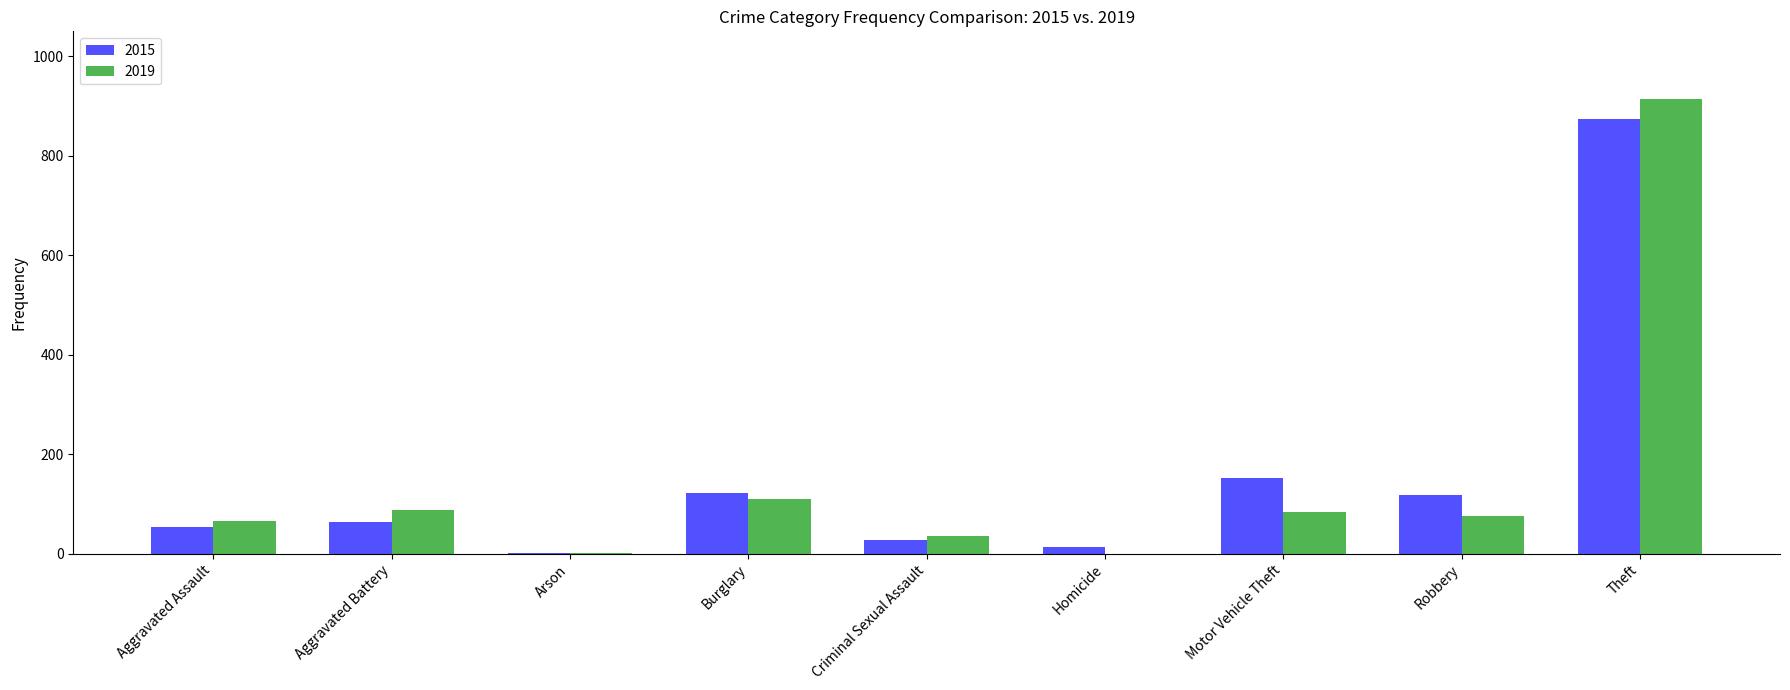

The value of 2015 at Aggravated Battery is 64. True or false?

True